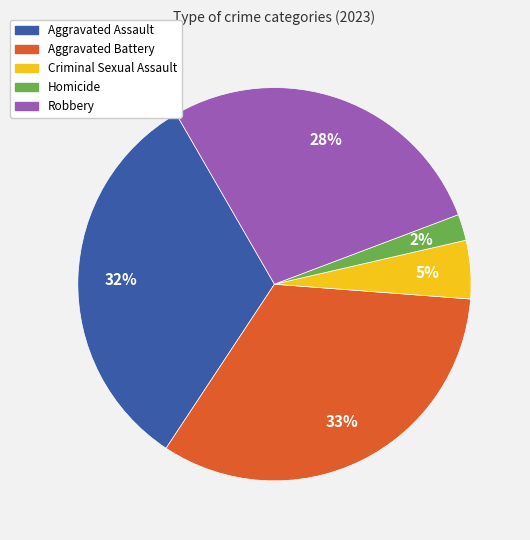

What percentage is the Homicide slice, to the nearest percent?

2%